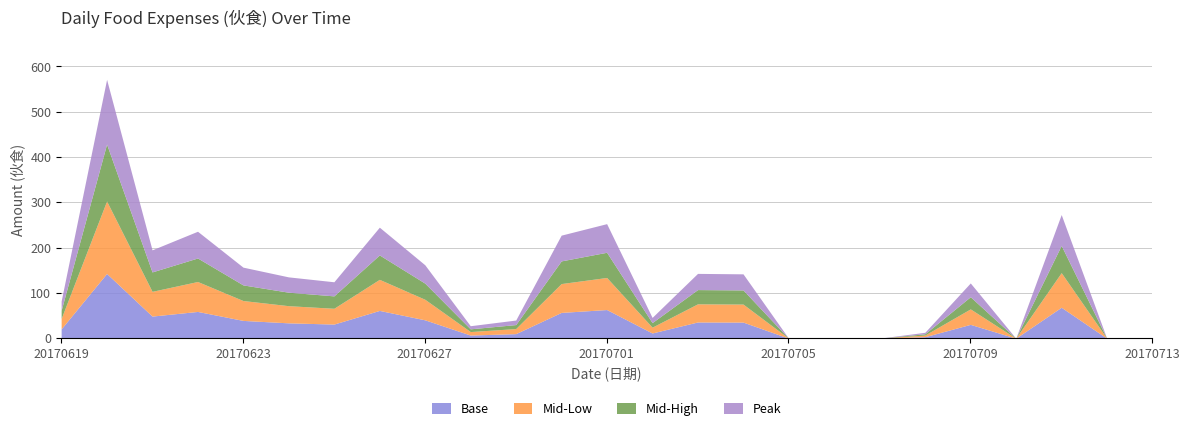

What is the sum of all values?

3194.1